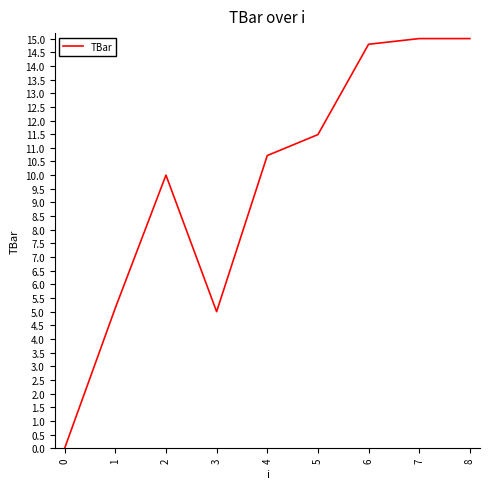

What is the average value?

9.7